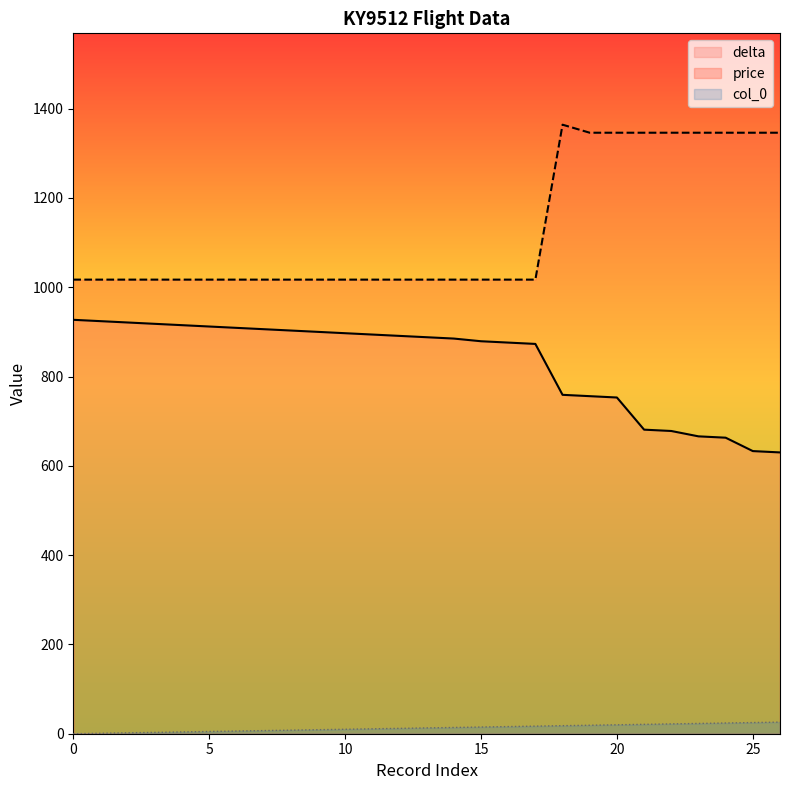

How many values in the col_0 series are below 13?

13